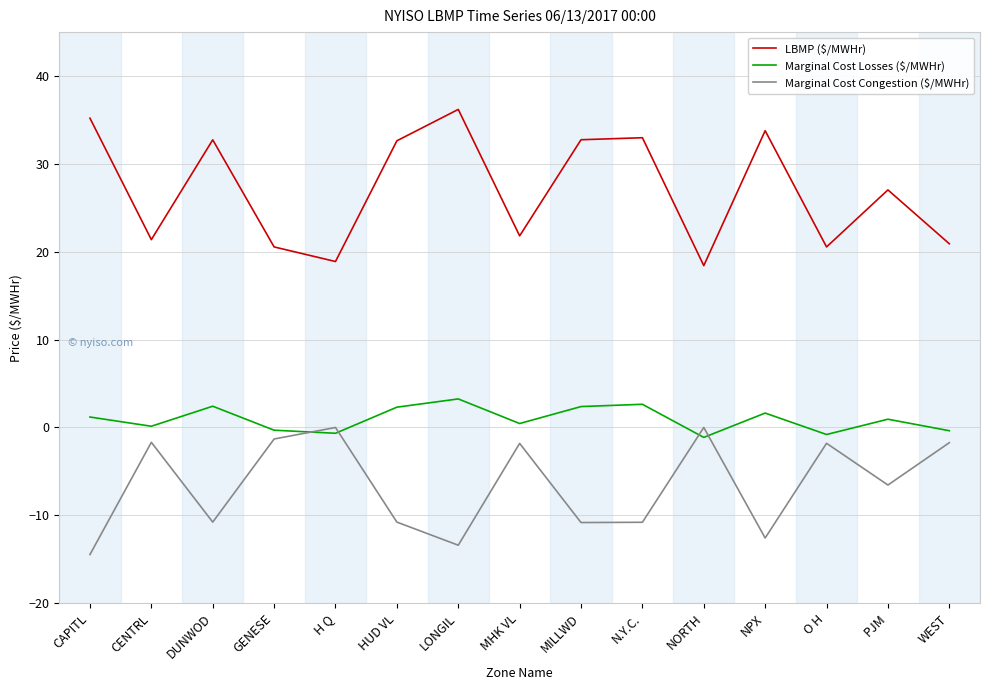

Rank the series at NORTH from highest to lowest value.

LBMP ($/MWHr), Marginal Cost Congestion ($/MWHr), Marginal Cost Losses ($/MWHr)